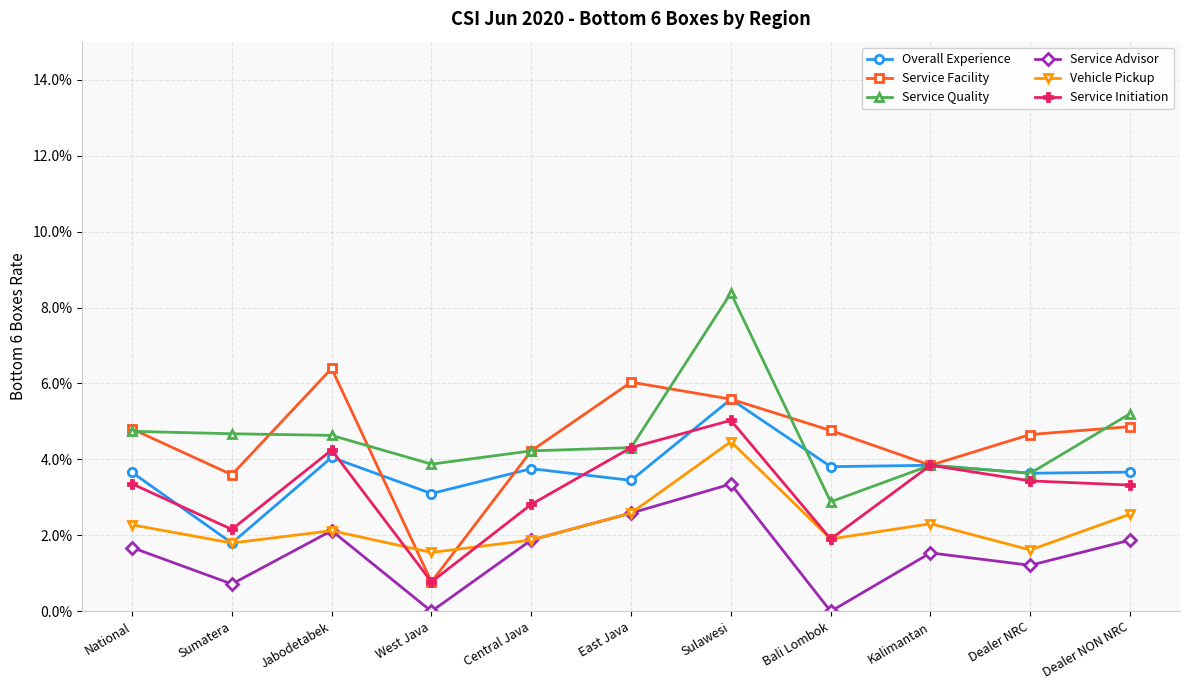

Reading left to right, extract all data points from this chart.

Overall Experience: 0.0	0.0	0.0	0.0	0.0	0.0	0.1	0.0	0.0	0.0	0.0
Service Facility: 0.0	0.0	0.1	0.0	0.0	0.1	0.1	0.0	0.0	0.0	0.0
Service Quality: 0.0	0.0	0.0	0.0	0.0	0.0	0.1	0.0	0.0	0.0	0.1
Service Advisor: 0.0	0.0	0.0	0.0	0.0	0.0	0.0	0.0	0.0	0.0	0.0
Vehicle Pickup: 0.0	0.0	0.0	0.0	0.0	0.0	0.0	0.0	0.0	0.0	0.0
Service Initiation: 0.0	0.0	0.0	0.0	0.0	0.0	0.1	0.0	0.0	0.0	0.0